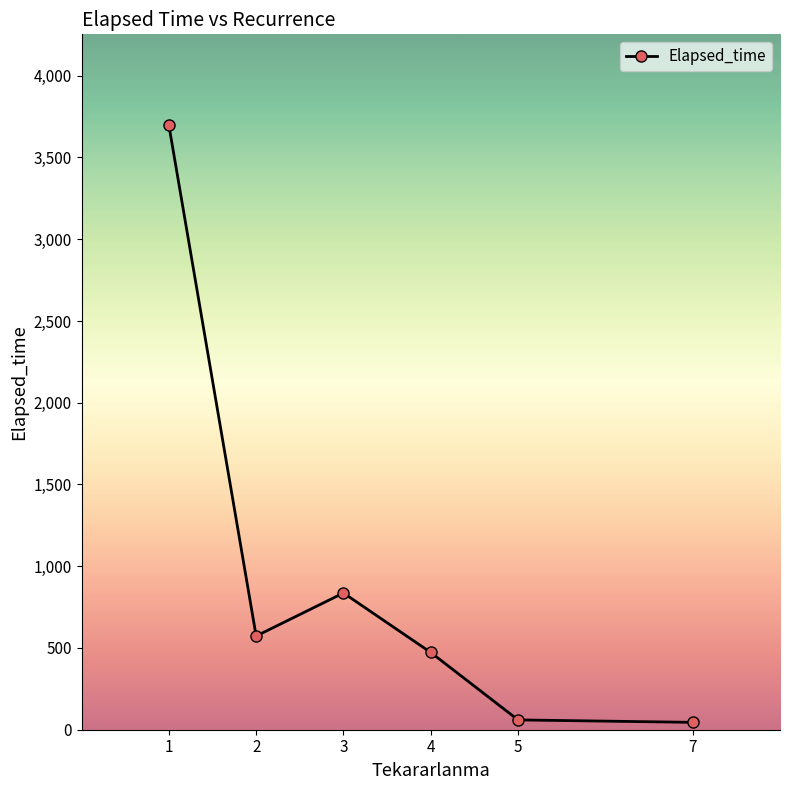

Approximately how many times larger is the value at 3 compared to 1?

0.2